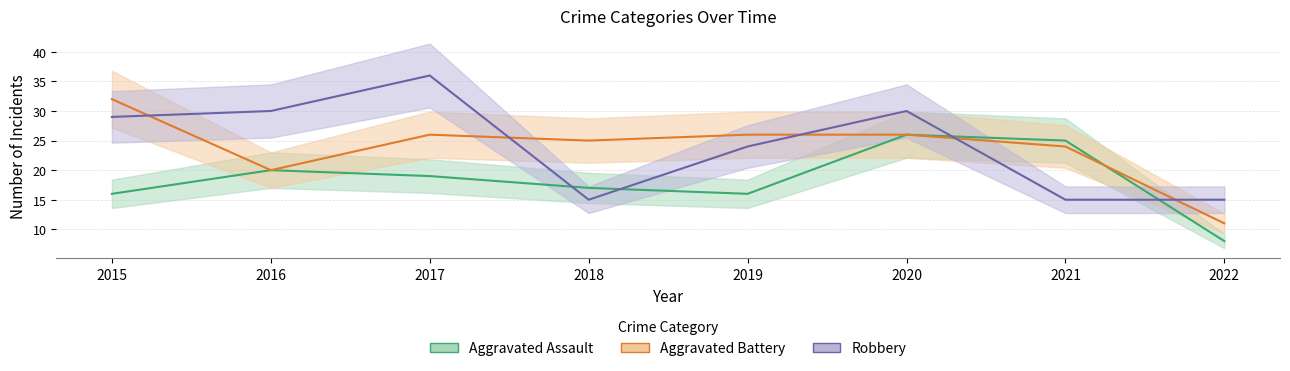

Rank the series at 2018 from lowest to highest value.

Robbery, Aggravated Assault, Aggravated Battery